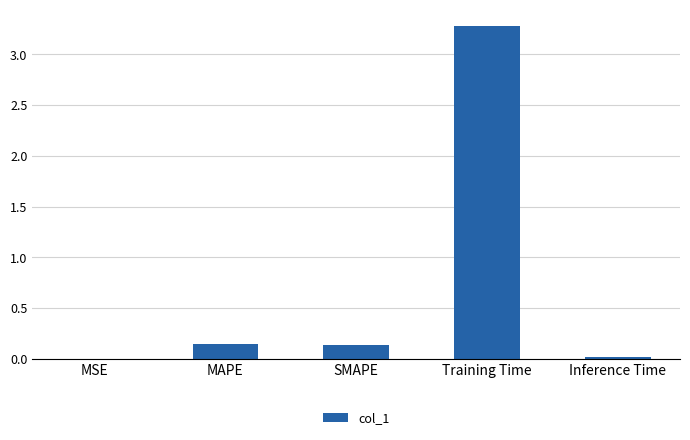

Which has a higher value, SMAPE or MSE?

SMAPE